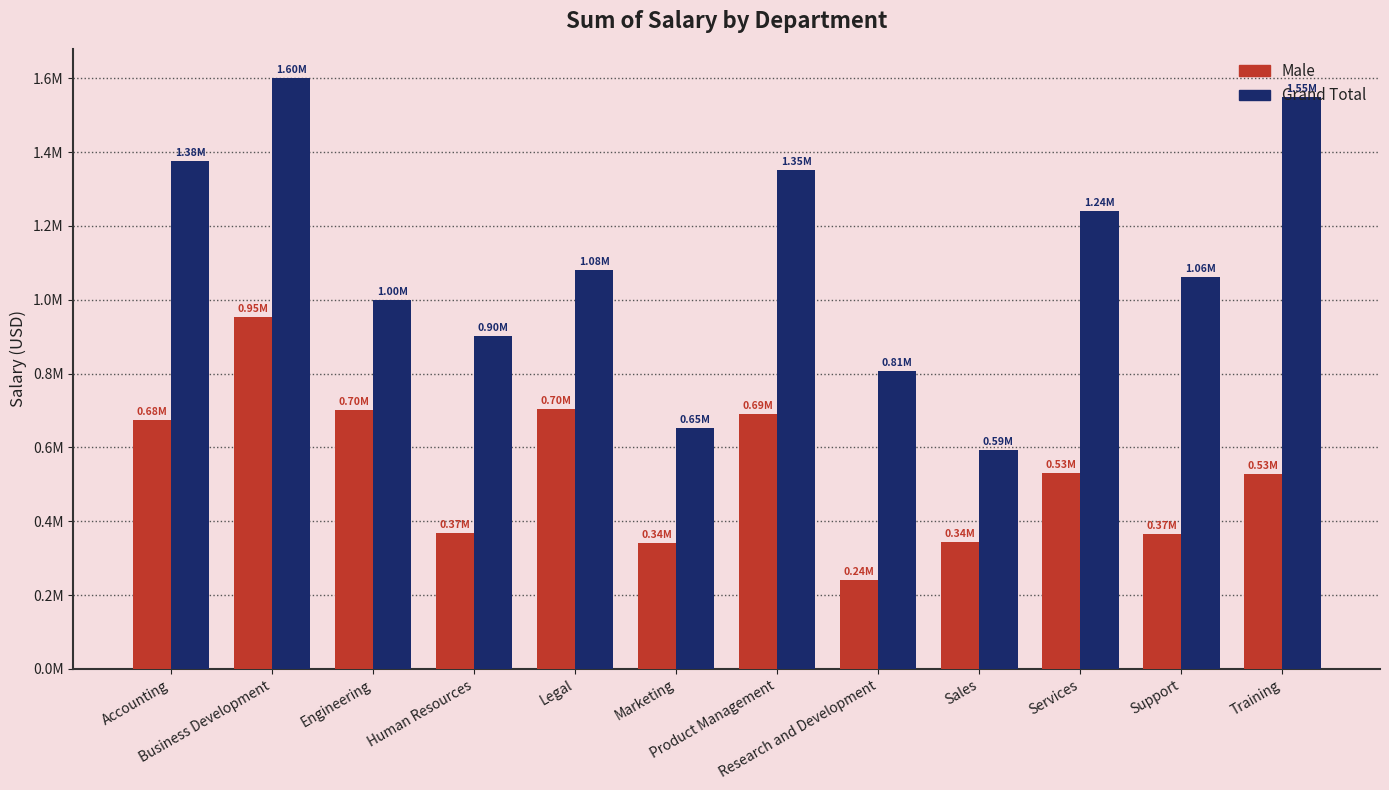

List the series in order of their peak value, lowest first.

Male, Grand Total